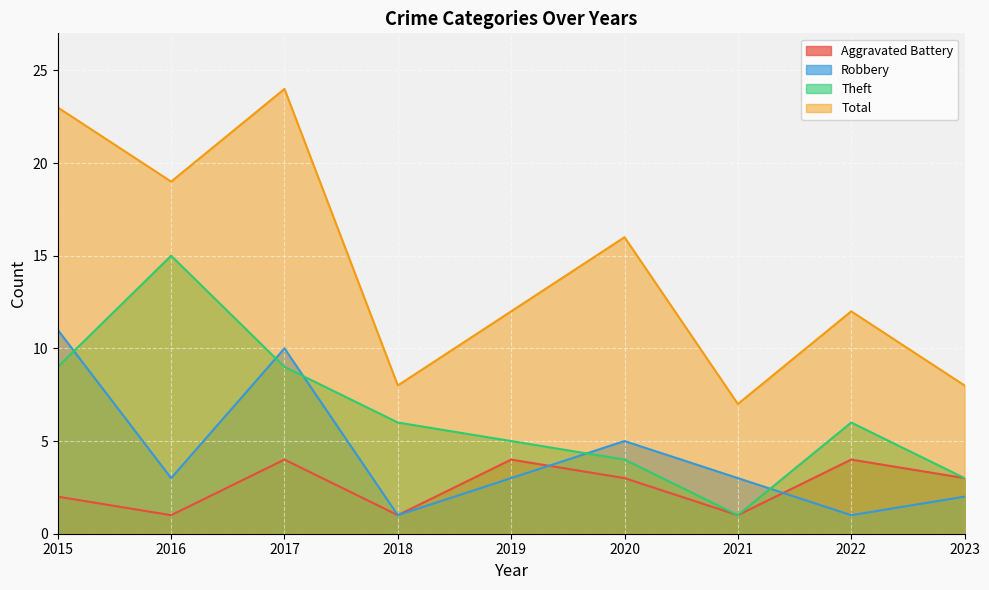

What are all the series names shown in the legend?

Aggravated Battery, Robbery, Theft, Total